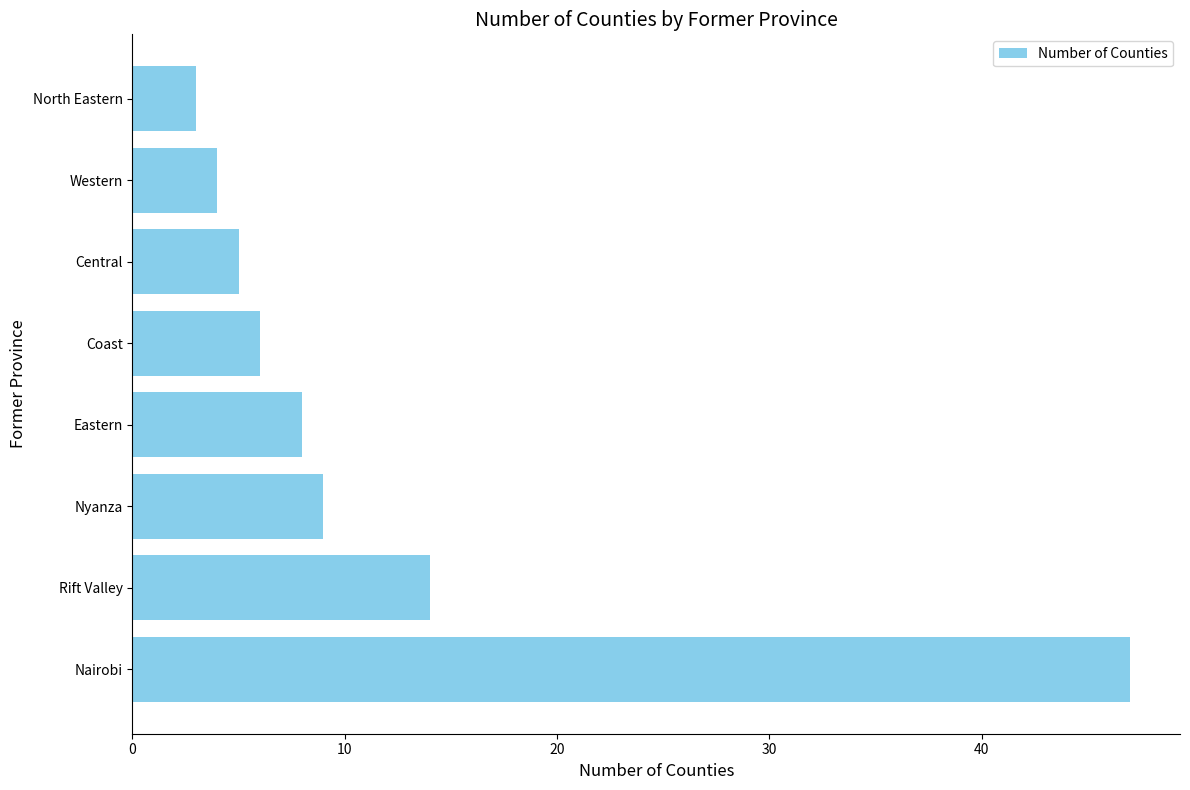

How many distinct data groups are displayed?

1